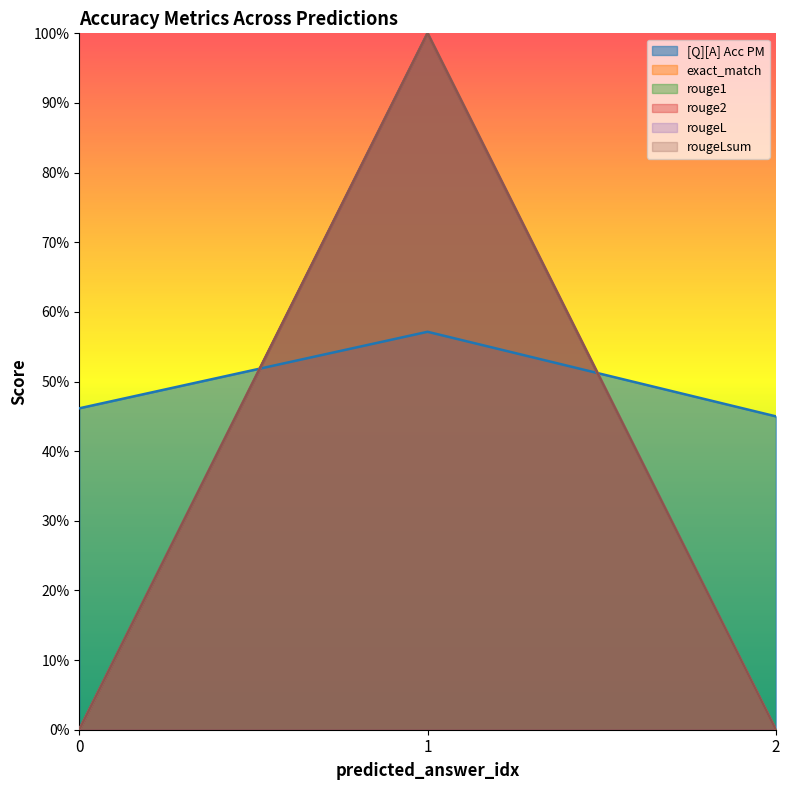

The rougeLsum series shows 0.3 at 0. True or false?

False